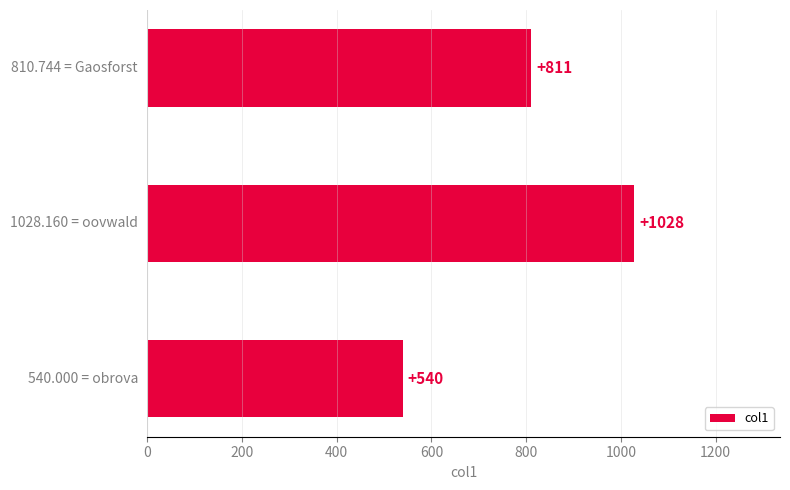

What is the average value?

793.0